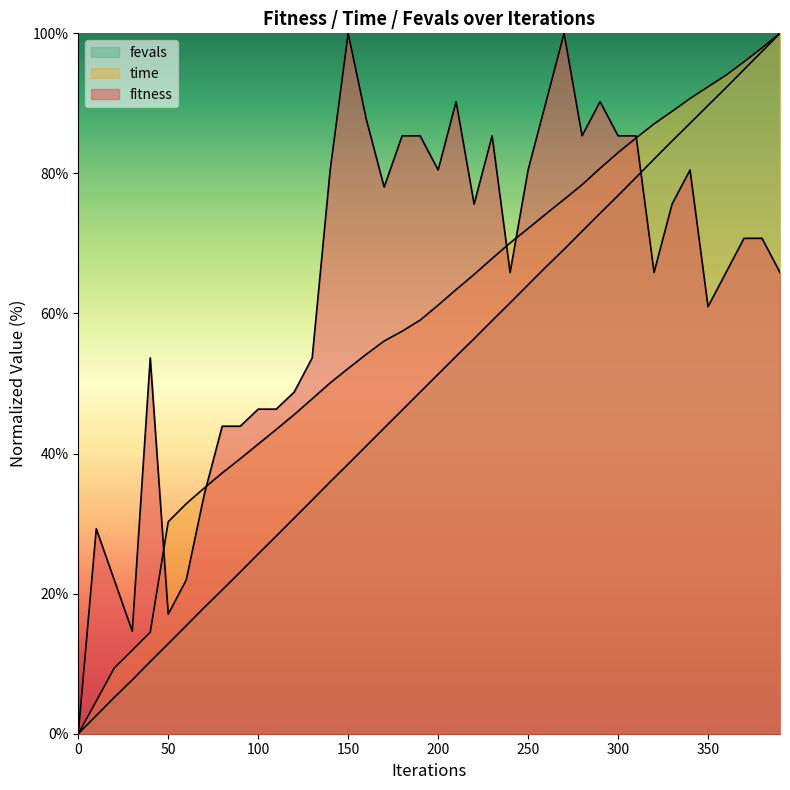

Reading left to right, what are all the values shown in this chart?

fitness: 0=0.0	10=29.3	20=22.0	30=14.6	40=53.7	50=17.1	60=22.0	70=34.1	80=43.9	90=43.9	100=46.3	110=46.3	120=48.8	130=53.7	140=80.5	150=100.0	160=87.8	170=78.0	180=85.4	190=85.4	200=80.5	210=90.2	220=75.6	230=85.4	240=65.9	250=80.5	260=90.2	270=100.0	280=85.4	290=90.2	300=85.4	310=85.4	320=65.9	330=75.6	340=80.5	350=61.0	360=65.9	370=70.7	380=70.7	390=65.9
time: 0=0.0	10=4.7	20=9.4	30=11.9	40=14.5	50=30.3	60=32.8	70=35.1	80=37.2	90=39.3	100=41.3	110=43.4	120=45.6	130=47.8	140=50.1	150=52.1	160=54.2	170=56.1	180=57.5	190=59.0	200=61.2	210=63.4	220=65.6	230=67.9	240=70.1	250=72.1	260=74.2	270=76.3	280=78.4	290=80.7	300=83.0	310=85.1	320=87.1	330=88.9	340=90.7	350=92.4	360=94.0	370=95.9	380=97.9	390=100.0
fevals: 0=0.0	10=2.6	20=5.2	30=7.7	40=10.3	50=12.8	60=15.4	70=18.0	80=20.5	90=23.1	100=25.7	110=28.2	120=30.8	130=33.4	140=36.0	150=38.5	160=41.1	170=43.6	180=46.2	190=48.8	200=51.3	210=53.9	220=56.4	230=59.0	240=61.5	250=64.1	260=66.7	270=69.2	280=71.7	290=74.3	300=76.8	310=79.4	320=82.0	330=84.6	340=87.1	350=89.7	360=92.2	370=94.8	380=97.4	390=100.0